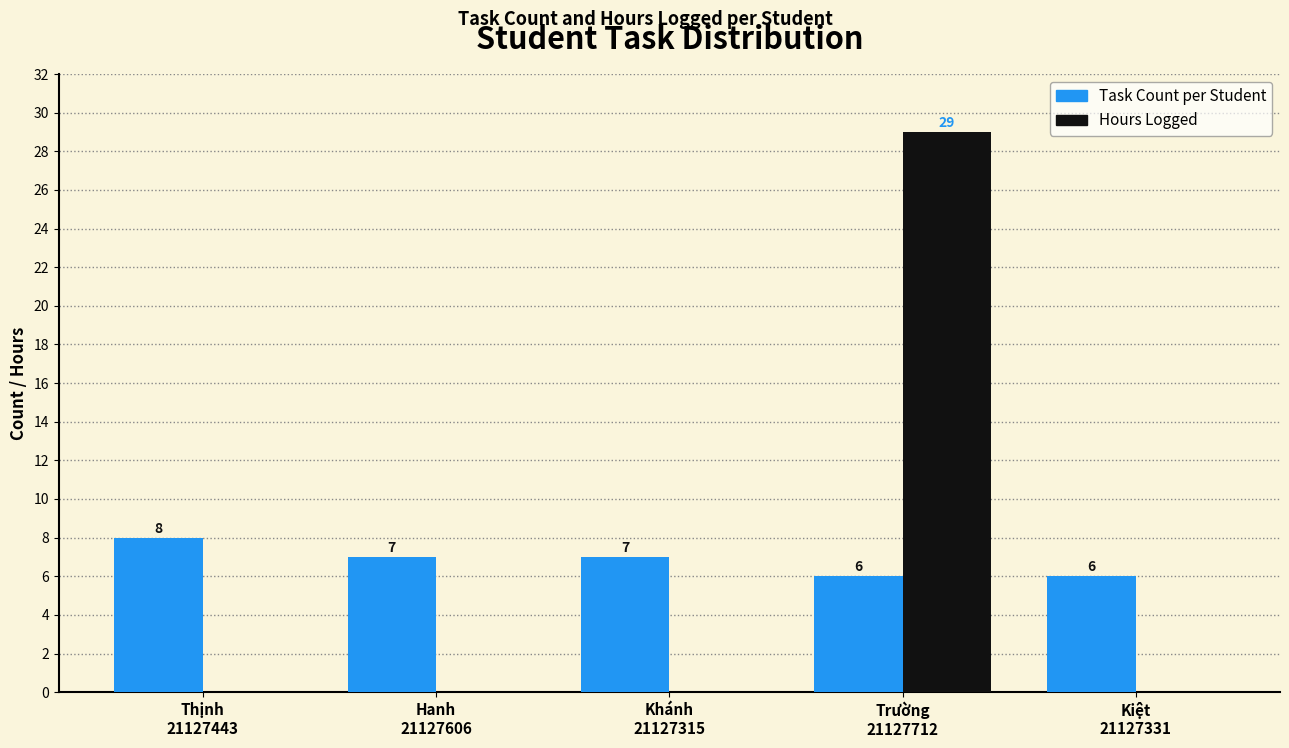

Which series has the largest total across all categories?

Task Count per Student